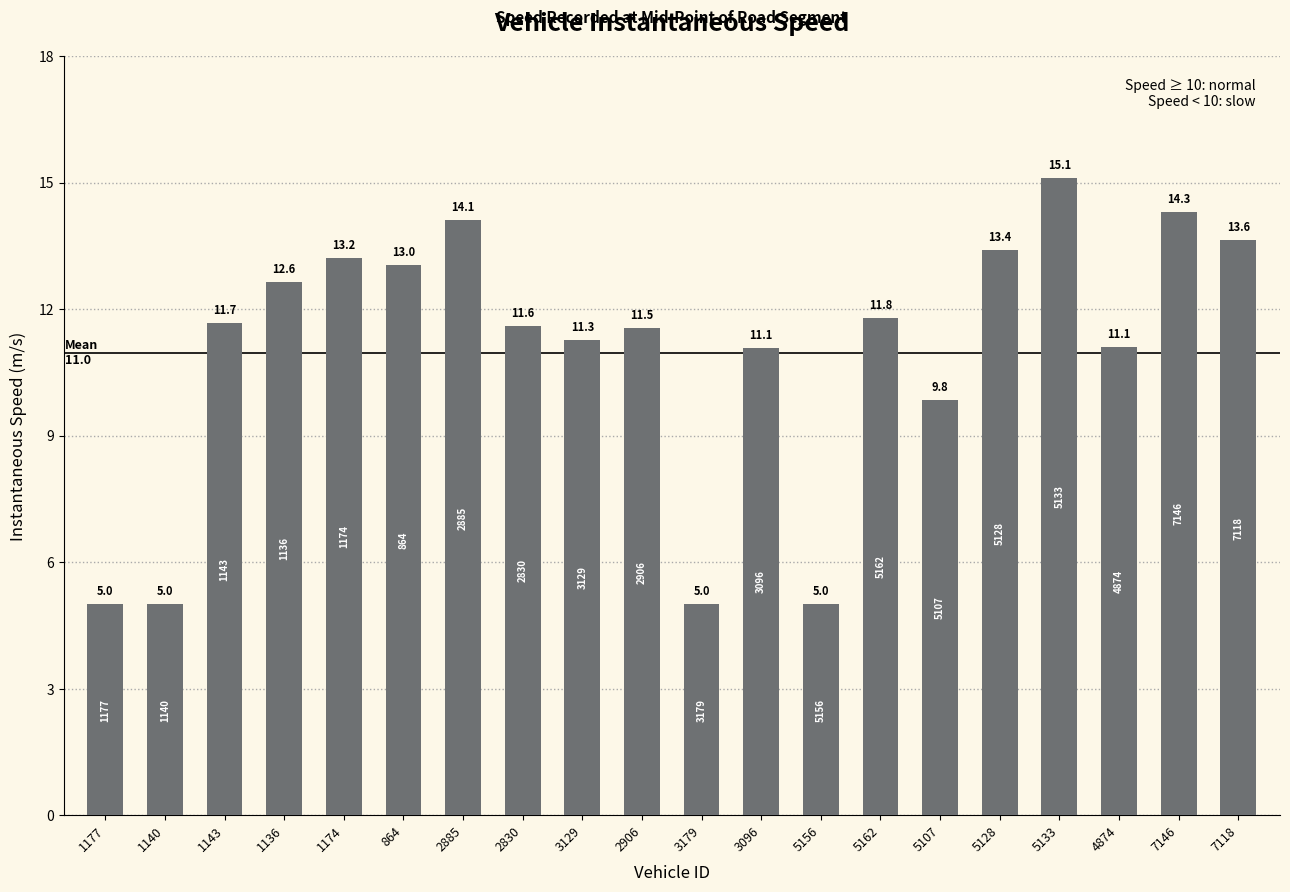

How many bars are there in total?

20